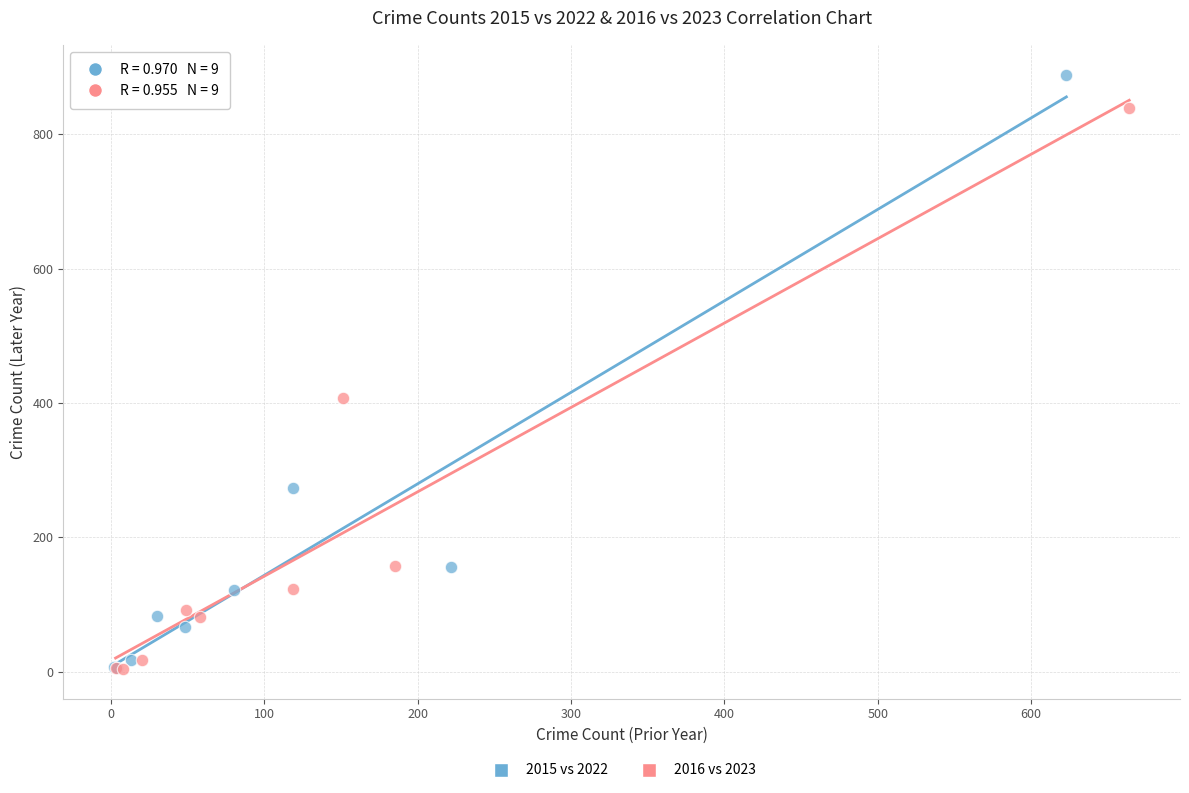

Which series has the largest Y range (max minus min)?

2015 vs 2022